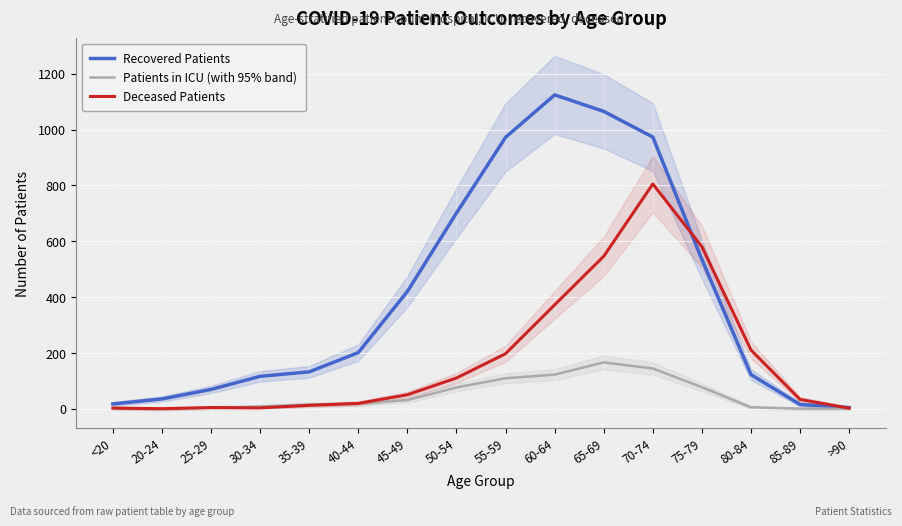

What is the value of the Deceased Patients point at the 7th from the left?

50